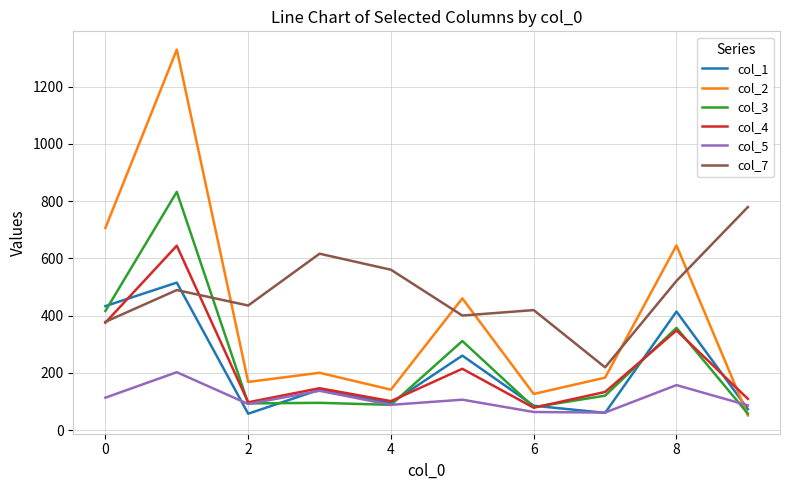

What is the smallest value displayed?

51